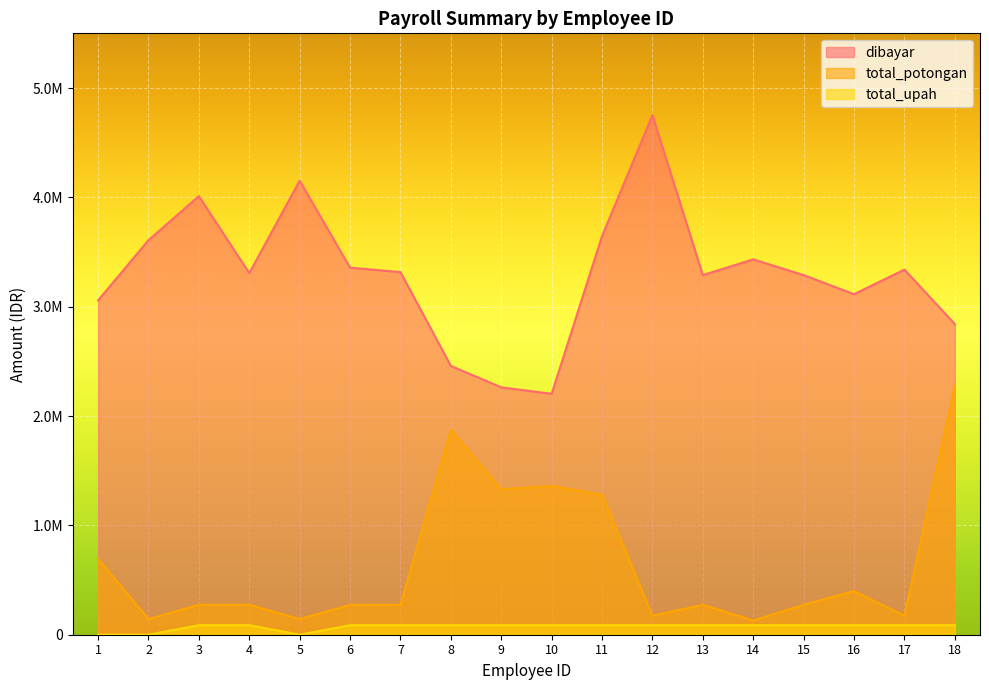

How many values in the total_potongan series are below 273611?

5